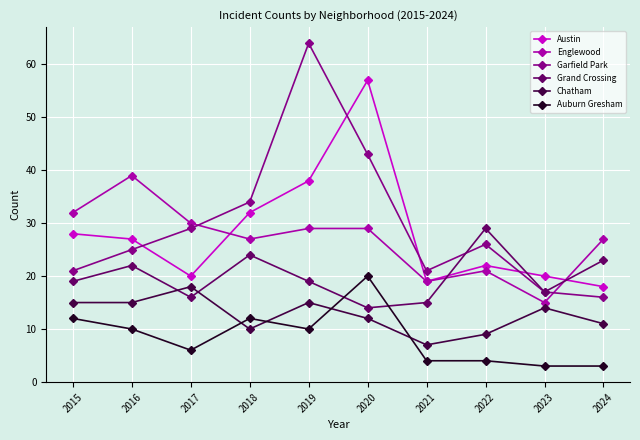

Is the value of Auburn Gresham at 2022 greater than the value of Austin at 2024?

No